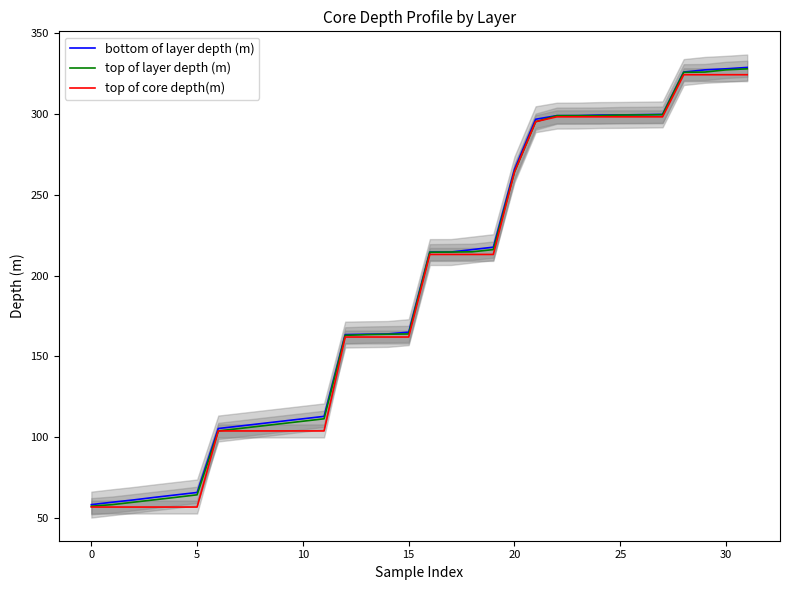

List the series in order of their overall mean, highest first.

bottom of layer depth (m), top of layer depth (m), top of core depth(m)